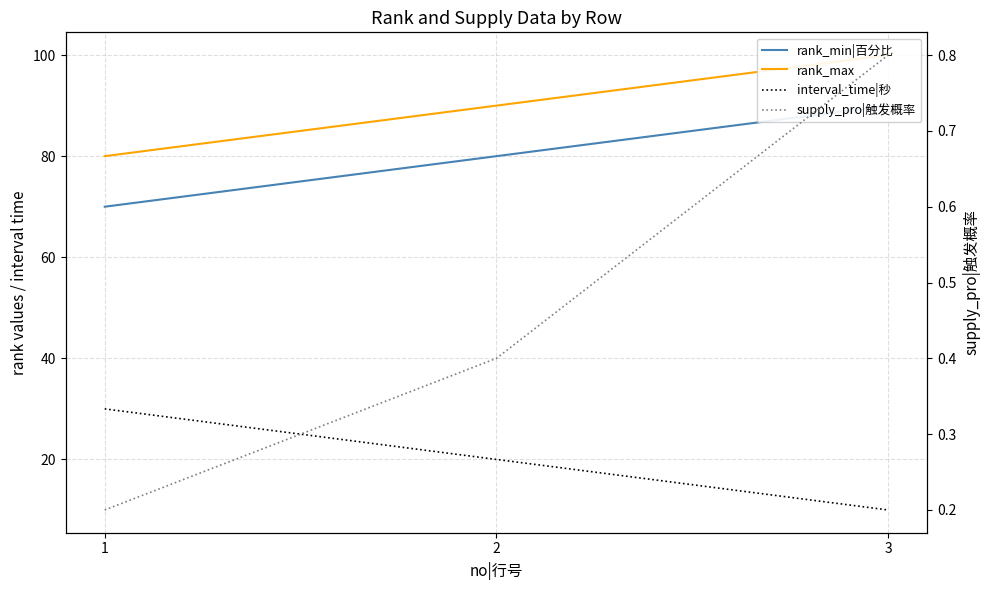

What is the difference between the maximum and second lowest values in the rank_min|百分比 series?

10.0